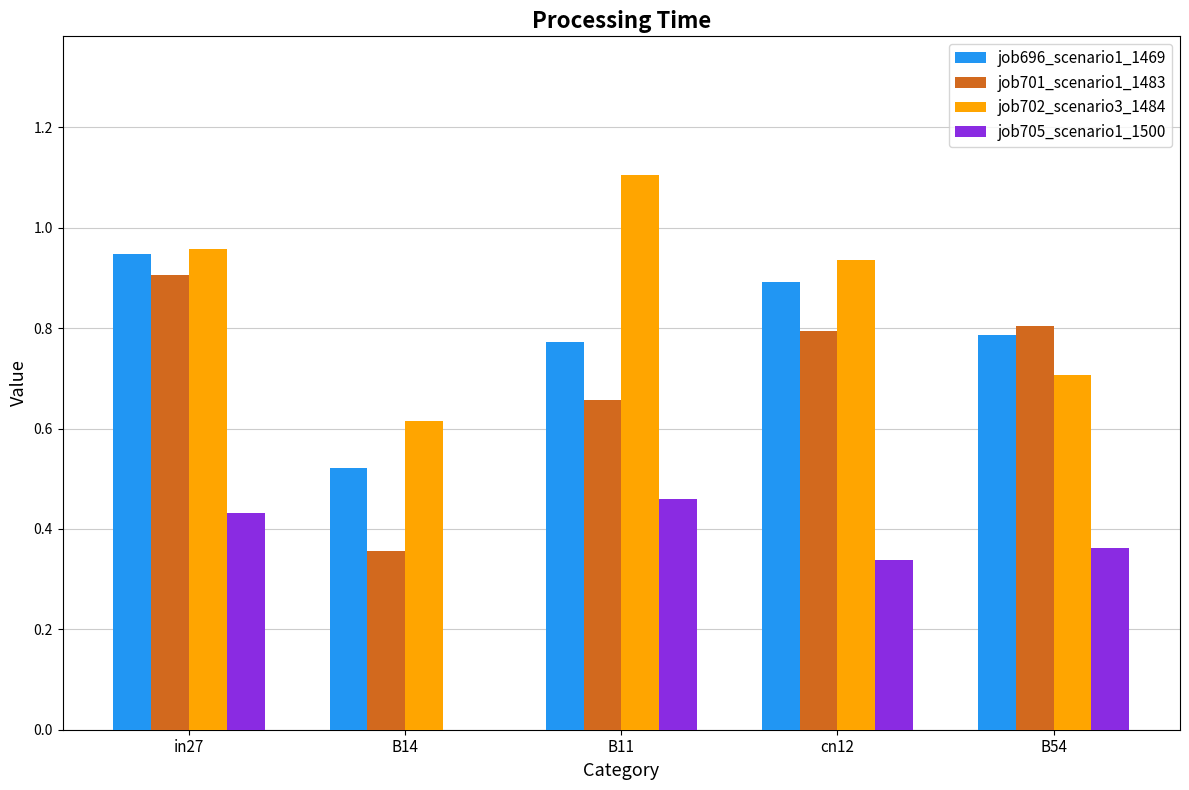

What is the total value across all series at B14?

1.5